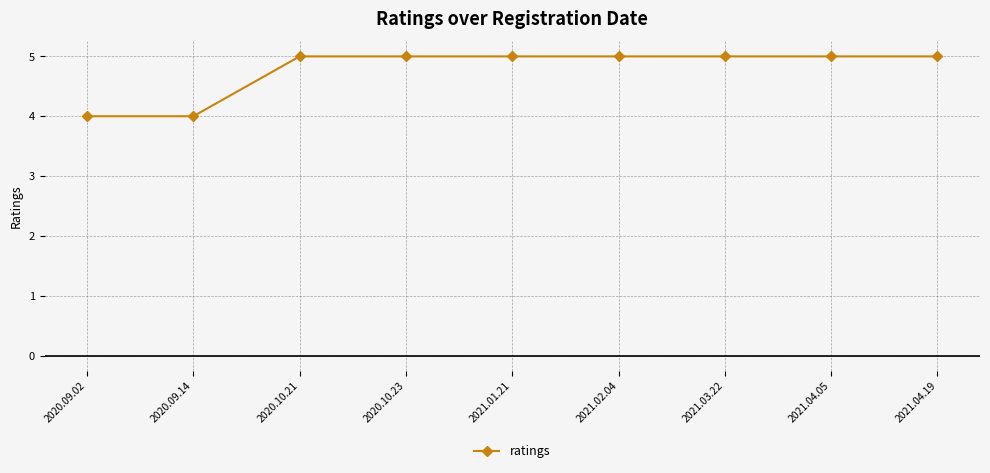

What is the change in value from 2020.09.02 to 2021.04.05?

+1